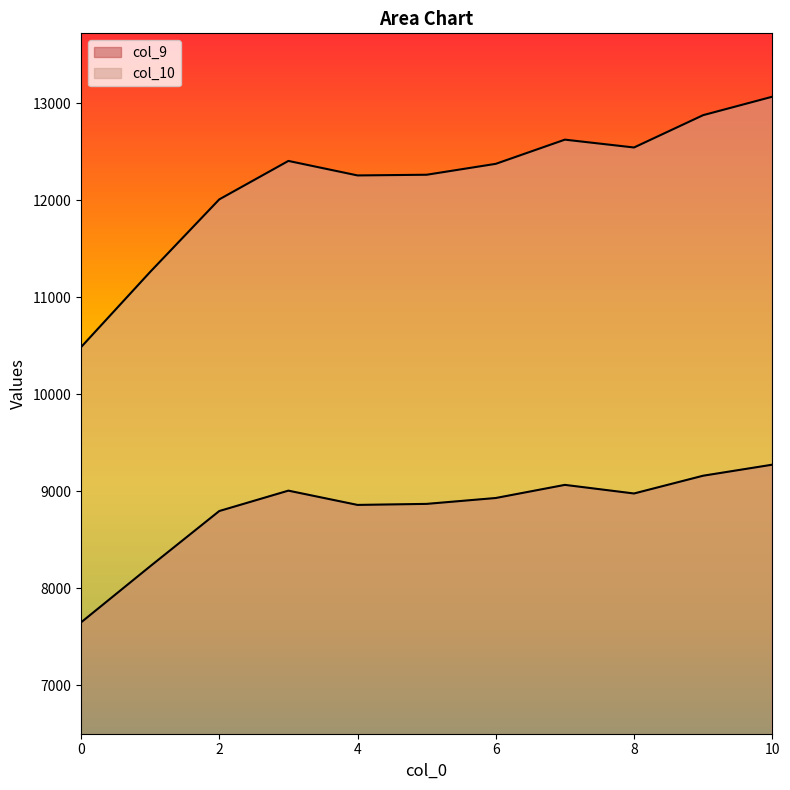

Reading right to left, list all the values displayed in this chart.

col_9: 9274.5	9160.9	8977.7	9066.4	8931.2	8870.5	8859.8	9007.0	8796.9	8227.1	7648.8
col_10: 13067.3	12877.3	12544.1	12624.9	12375.5	12263.1	12256.0	12405.5	12009.1	11261.3	10485.9